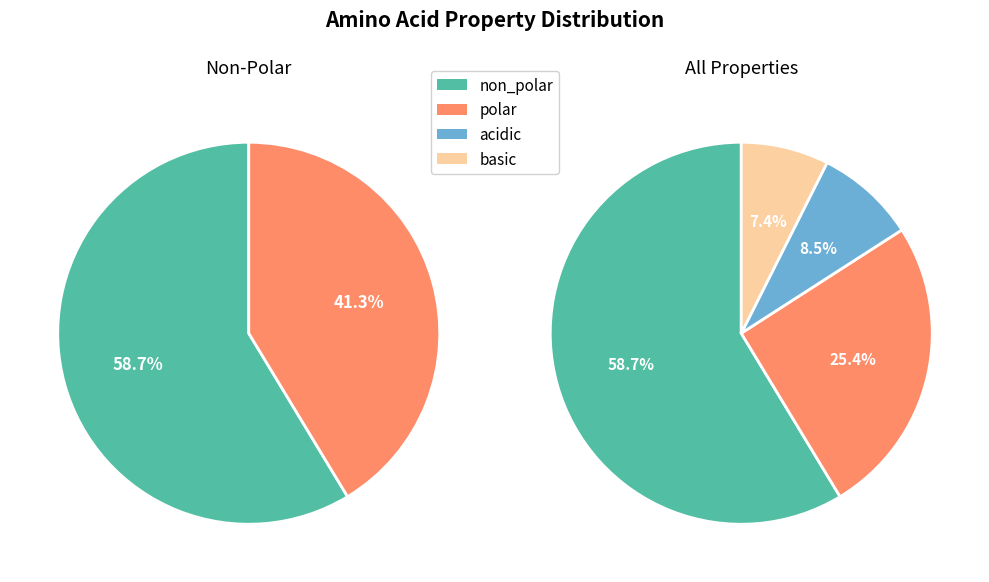

To the nearest percent, what percentage of the pie is acidic?

8%